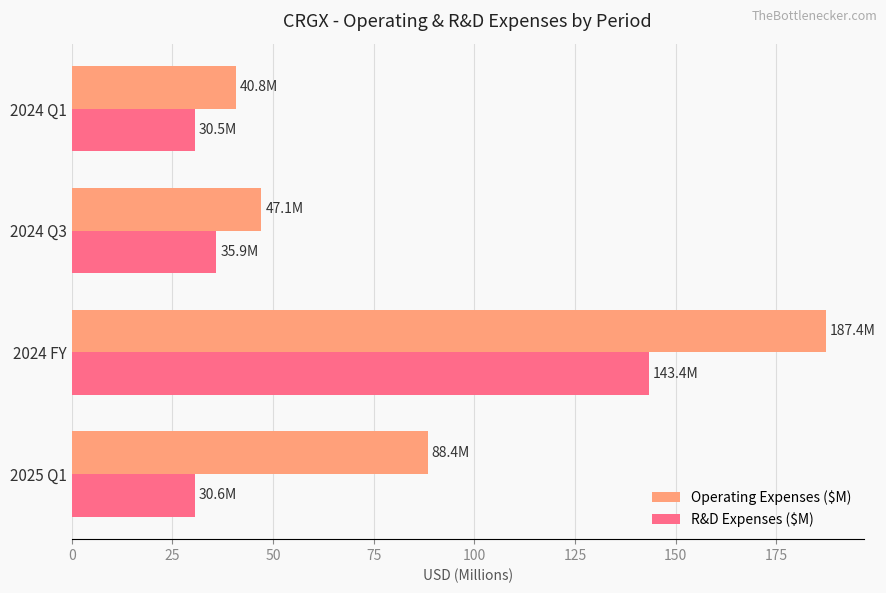

At how many categories does at least one series exceed 184?

1